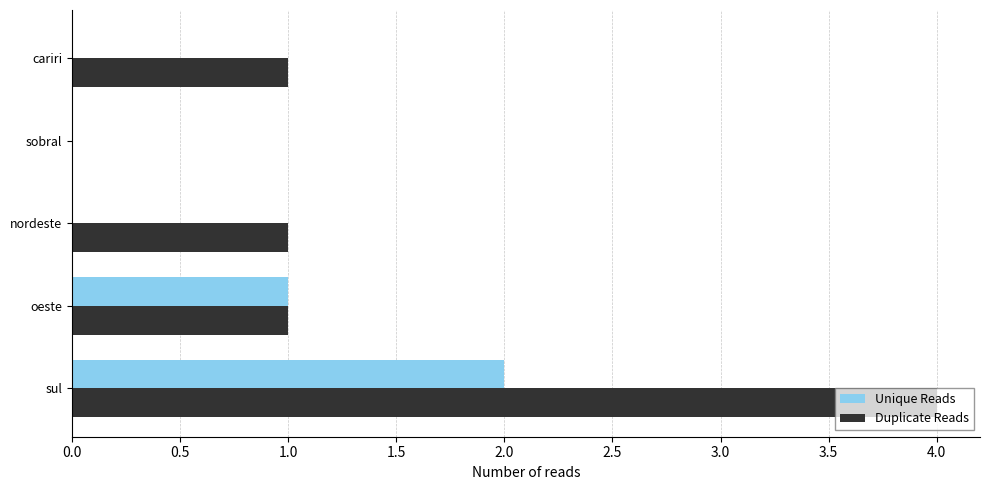

Is the value of Unique Reads at nordeste greater than the value of Duplicate Reads at cariri?

No